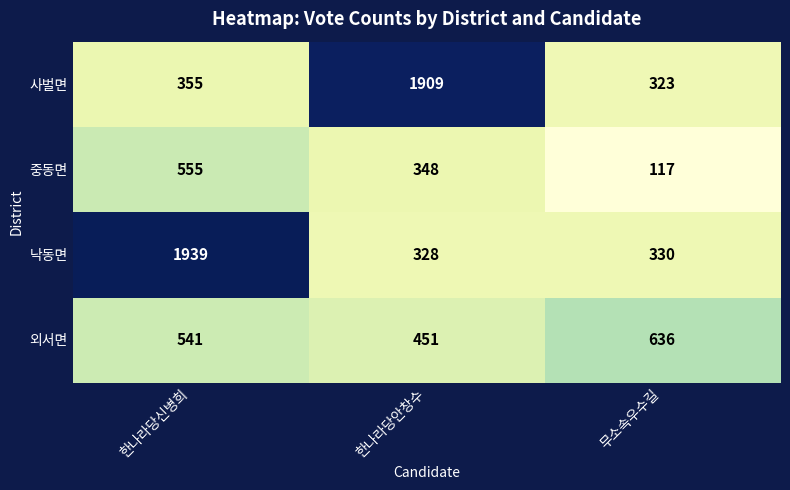

What is the sum of all 낙동면 values?

2597